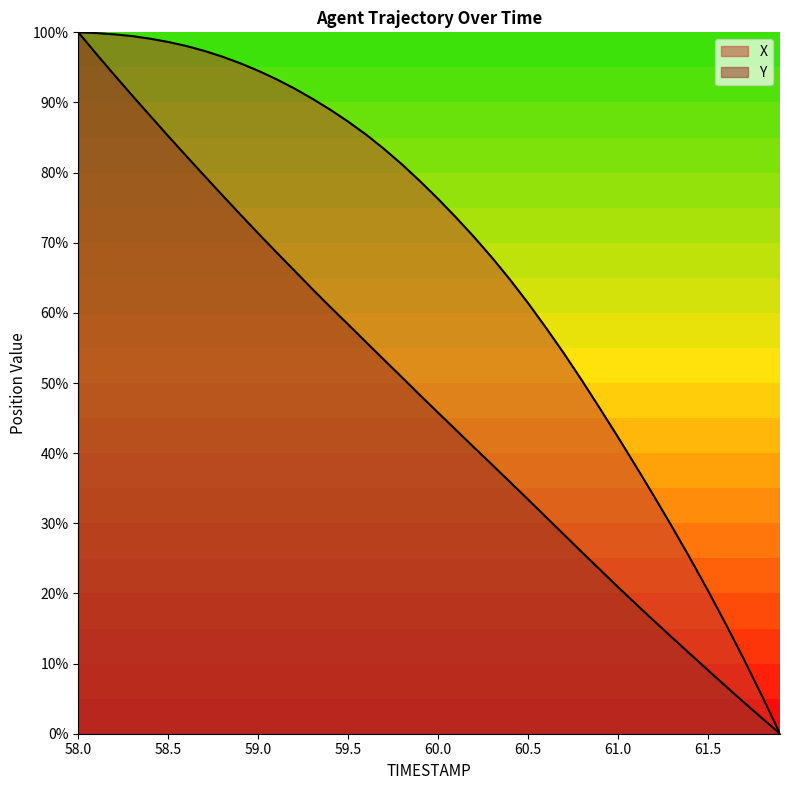

What is the average value of the Y series?

47.8